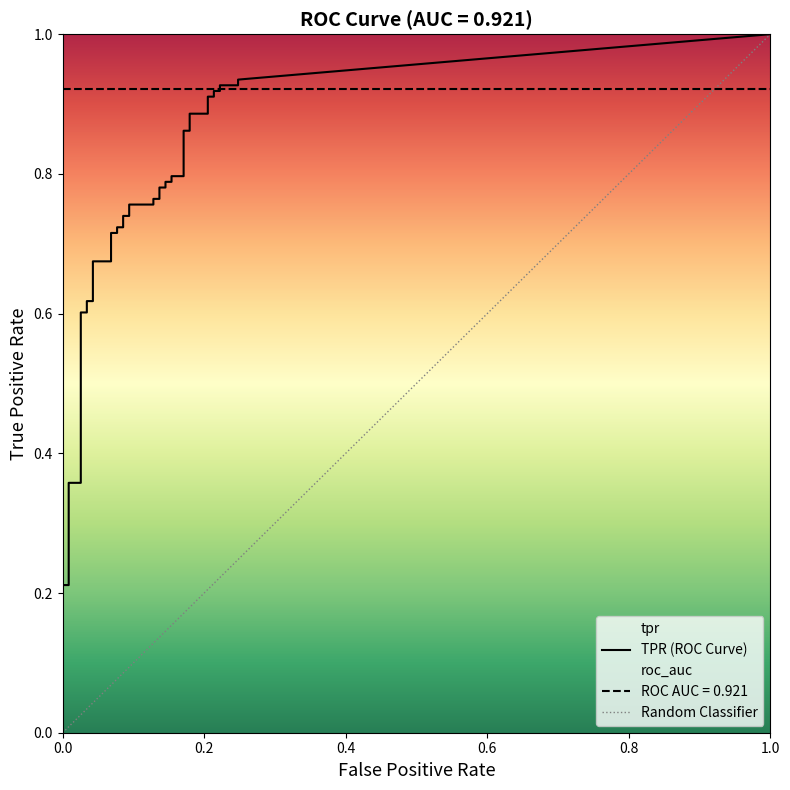

True or false: tpr has a value of 1.0 at 16.

False